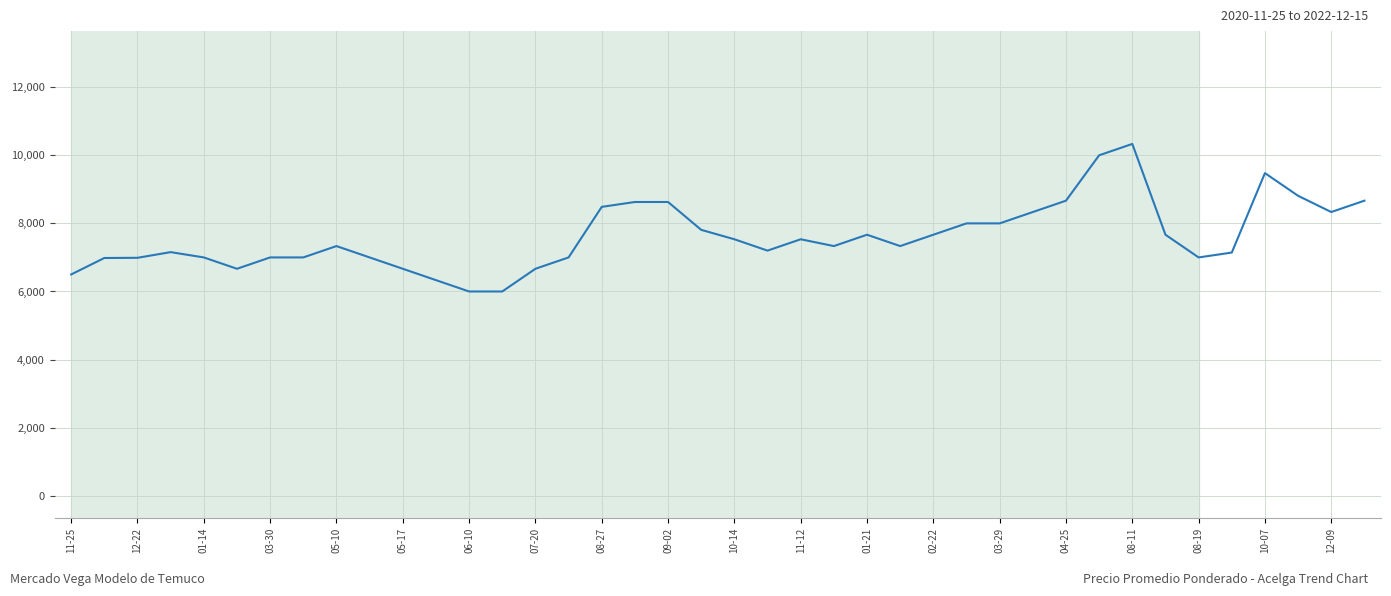

What is the smallest value displayed?

6000.0